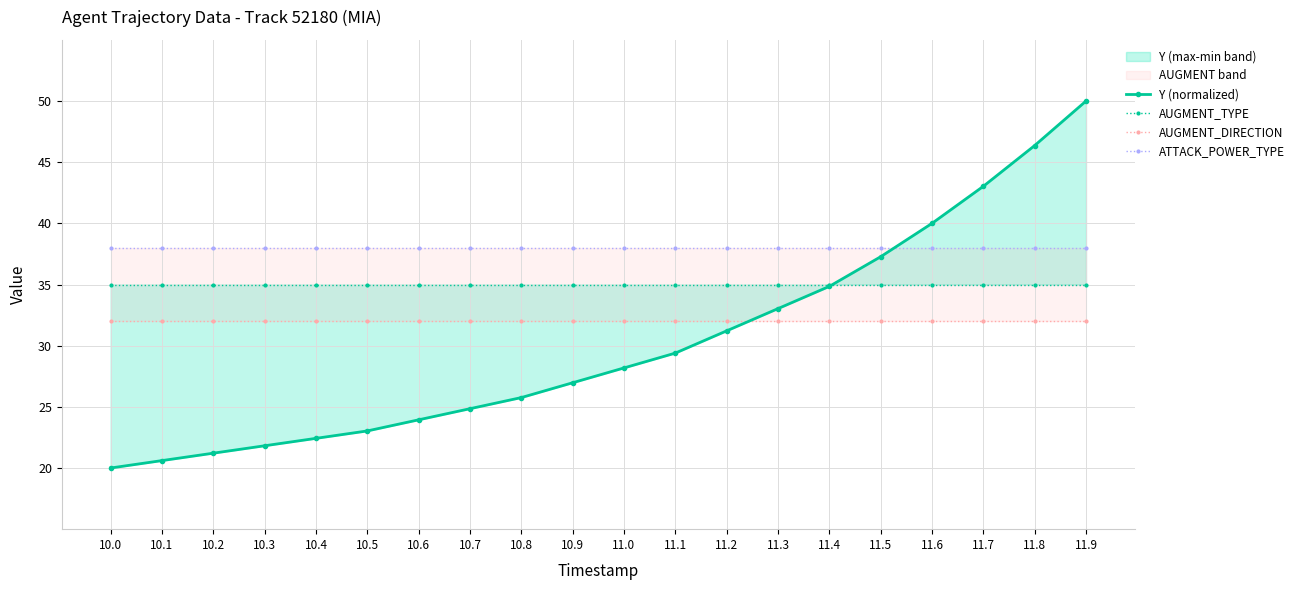

Between 11.0 and 11.2, which series saw the biggest shift?

Y (normalized)